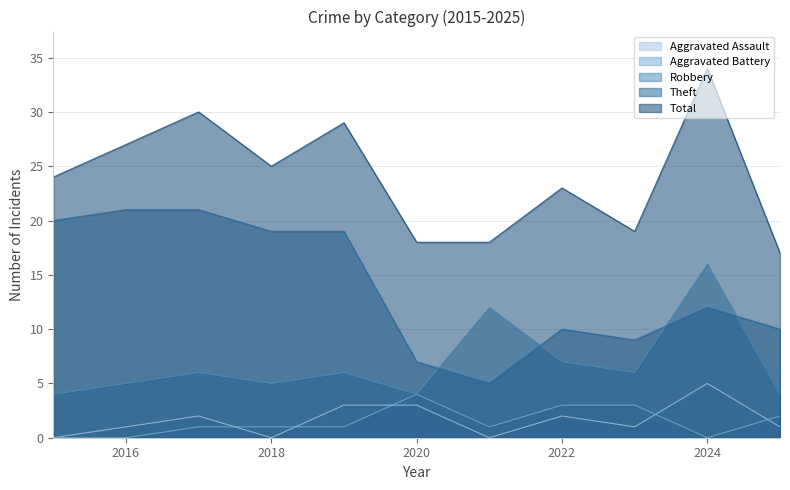

Does the chart have visible grid lines?

Yes